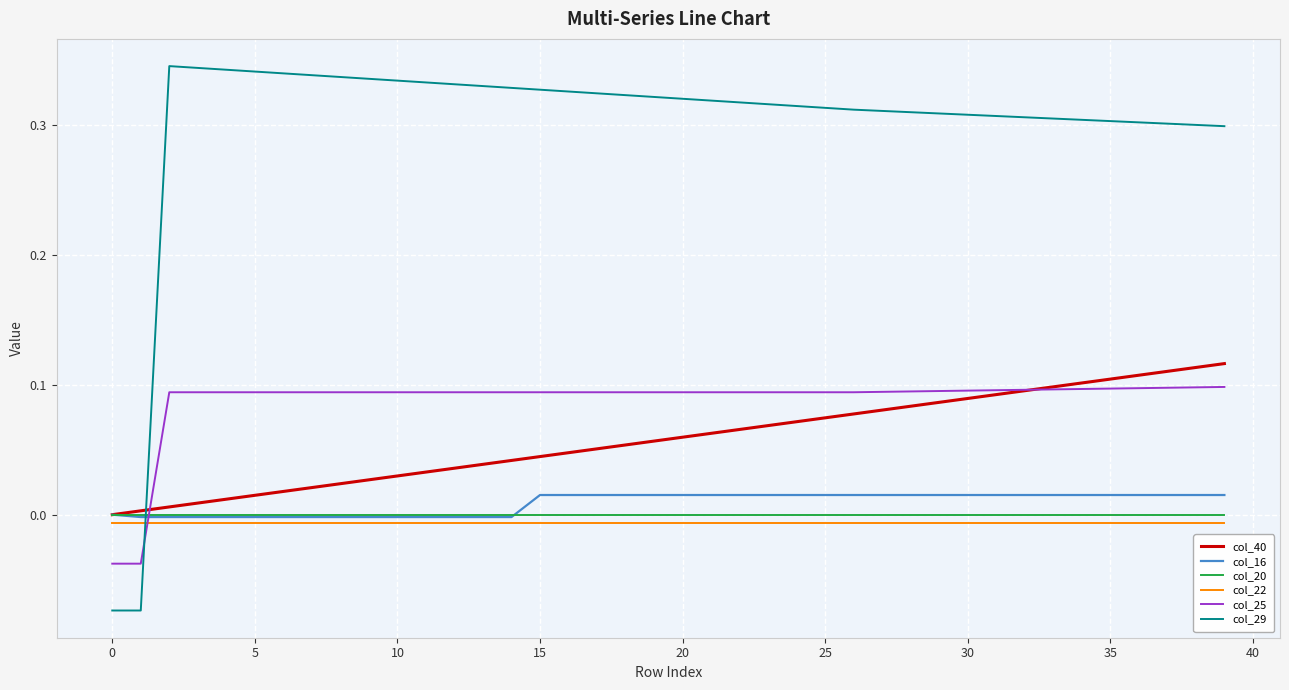

True or false: col_22 and col_20 intersect in this chart.

False